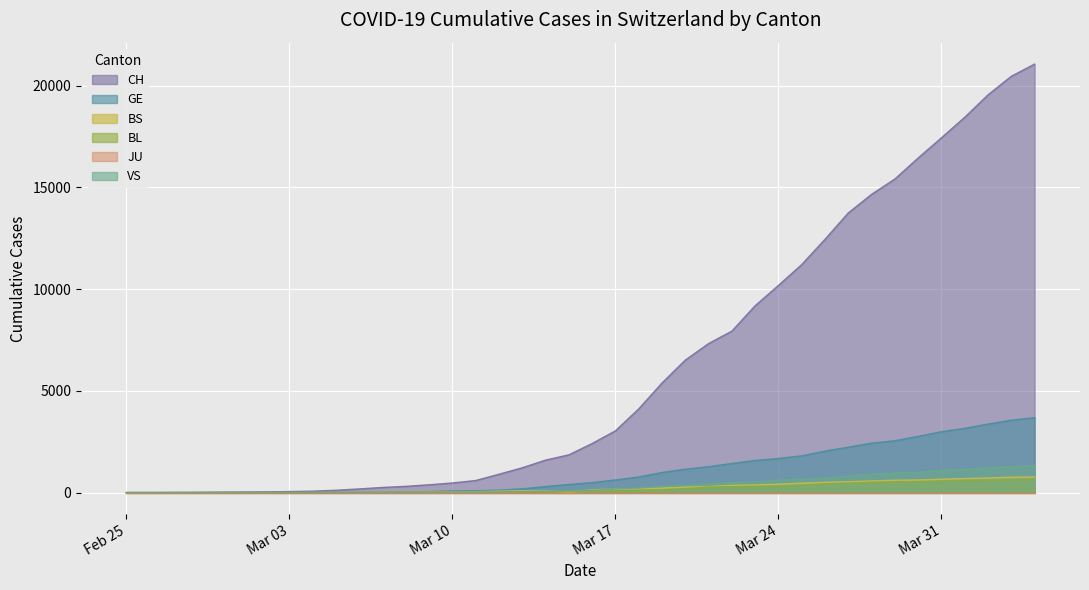

Does the chart display data point markers on the line(s)?

No